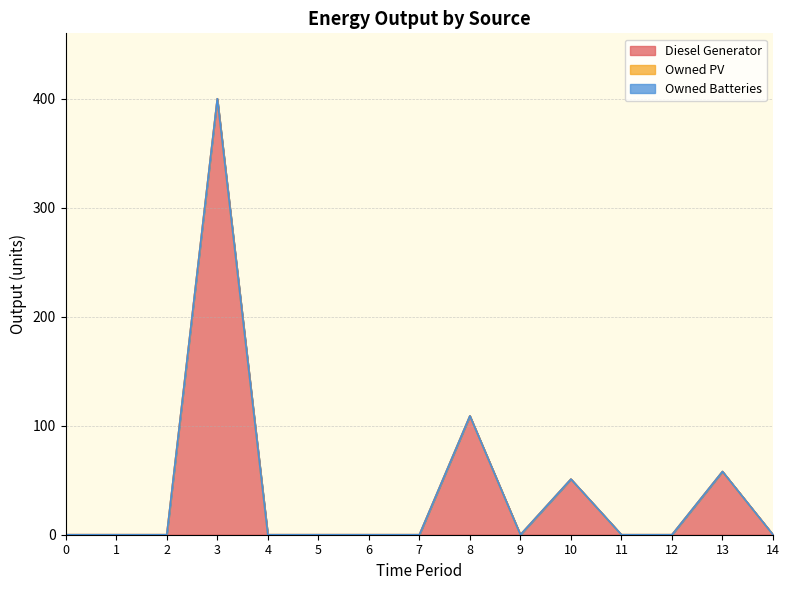

At which category does the chart reach its peak across all series?

3